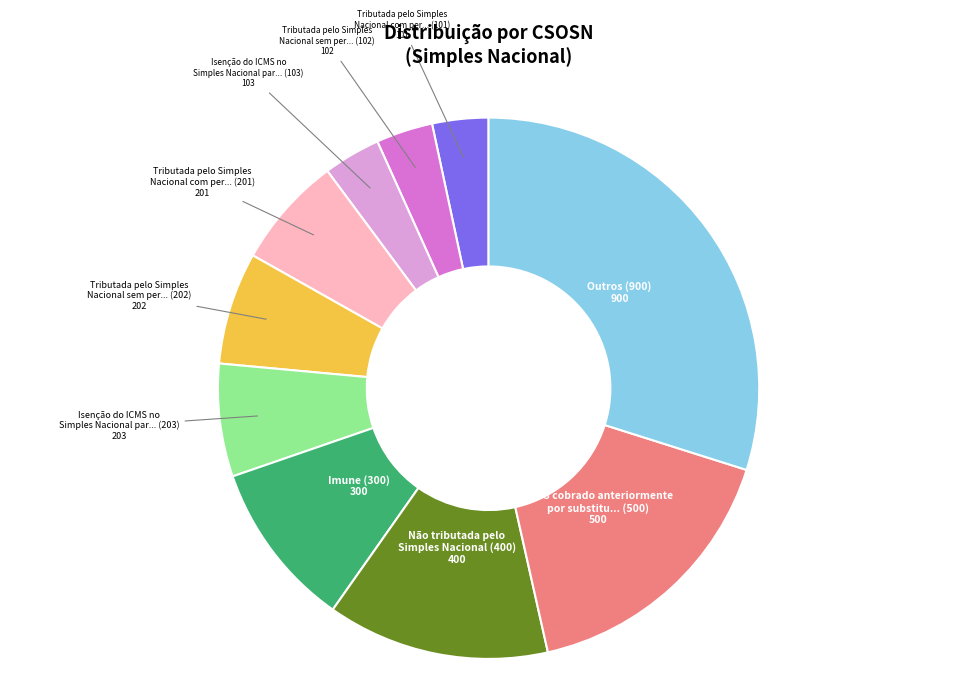

How many segments does this pie chart have?

10